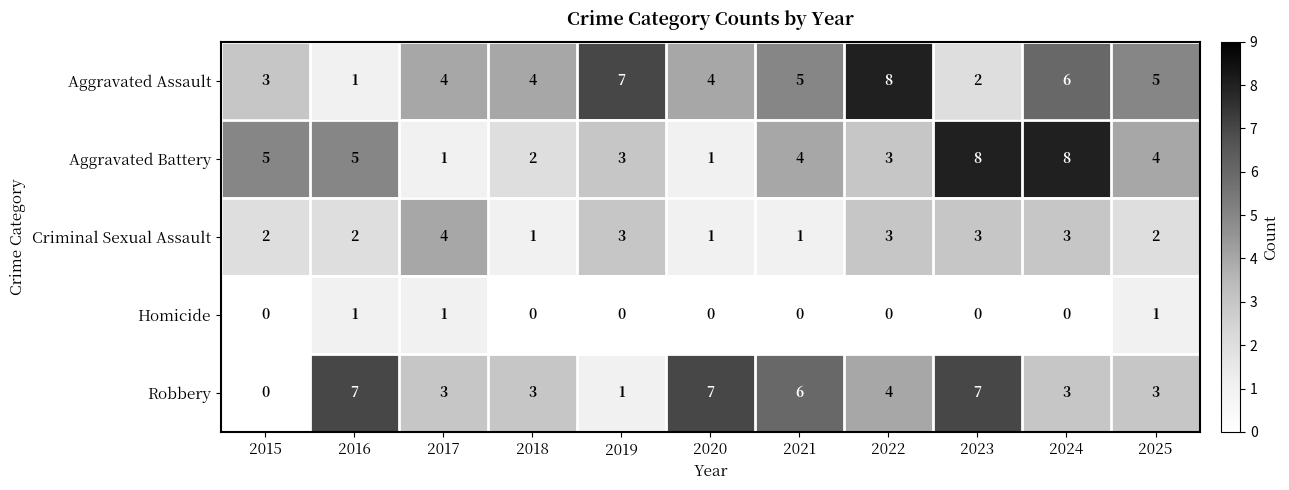

How many data points does each series have?

11